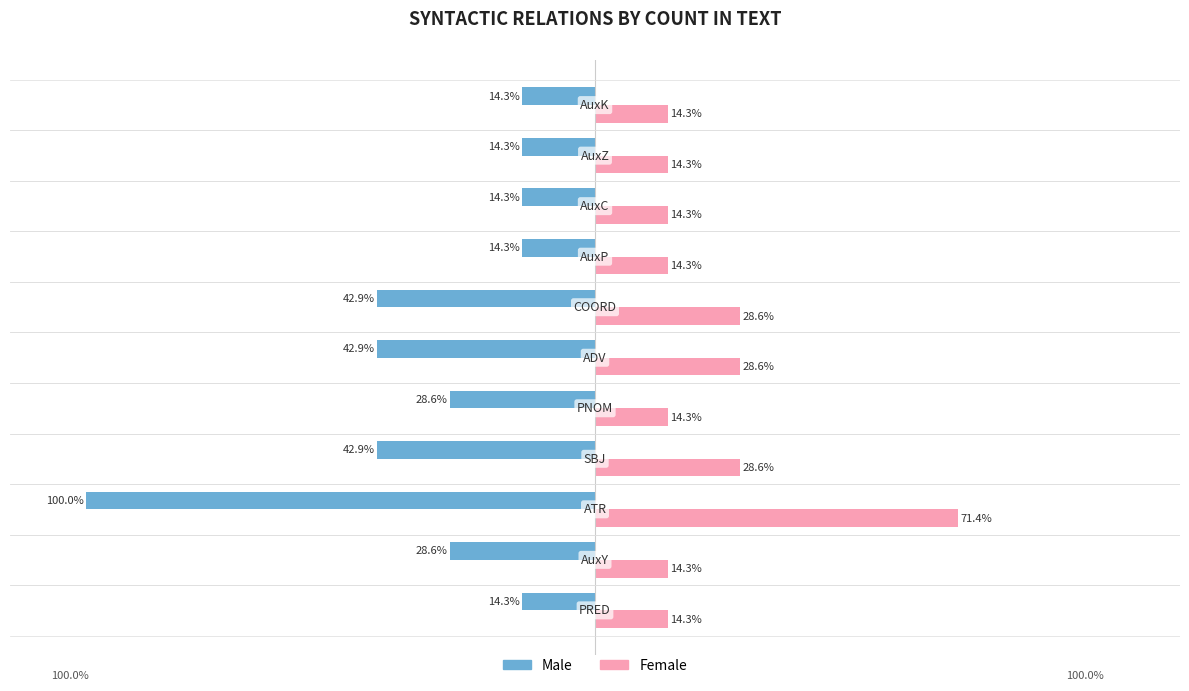

Which series has the widest spread of values?

Male